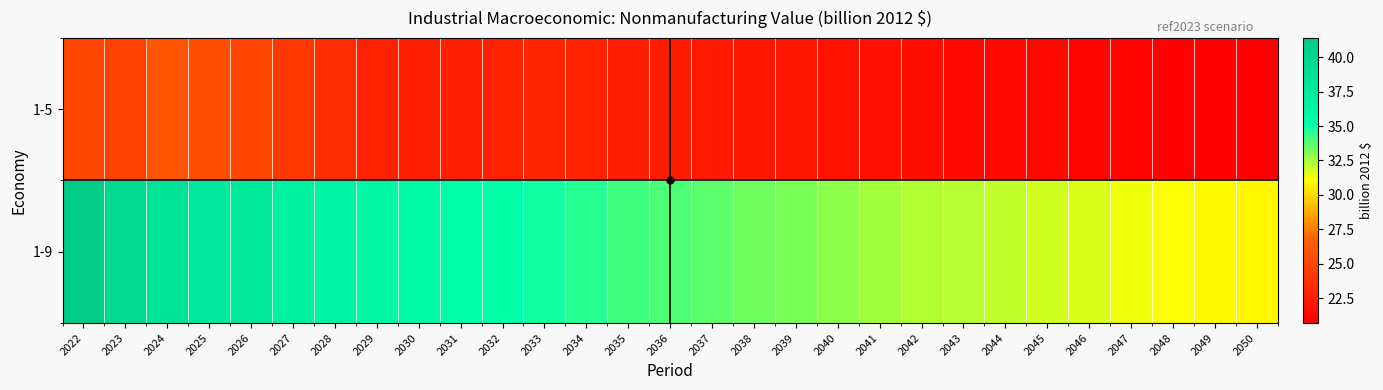

Reading left to right, transcribe all the data shown in this chart.

1-5: 2022=25.0	2023=24.7	2024=25.9	2025=25.6	2026=25.0	2027=24.1	2028=23.5	2029=22.8	2030=22.7	2031=22.7	2032=22.8	2033=22.9	2034=22.8	2035=22.6	2036=22.4	2037=22.3	2038=22.1	2039=22.0	2040=21.9	2041=21.7	2042=21.6	2043=21.4	2044=21.3	2045=21.2	2046=21.1	2047=21.0	2048=20.9	2049=20.8	2050=20.7
1-9: 2022=41.4	2023=39.5	2024=38.5	2025=37.9	2026=37.7	2027=37.0	2028=36.6	2029=36.1	2030=35.7	2031=35.3	2032=35.1	2033=34.9	2034=34.5	2035=34.2	2036=33.9	2037=33.6	2038=33.3	2039=33.2	2040=32.8	2041=32.6	2042=32.3	2043=32.2	2044=32.1	2045=31.8	2046=31.7	2047=31.3	2048=31.1	2049=31.0	2050=30.8